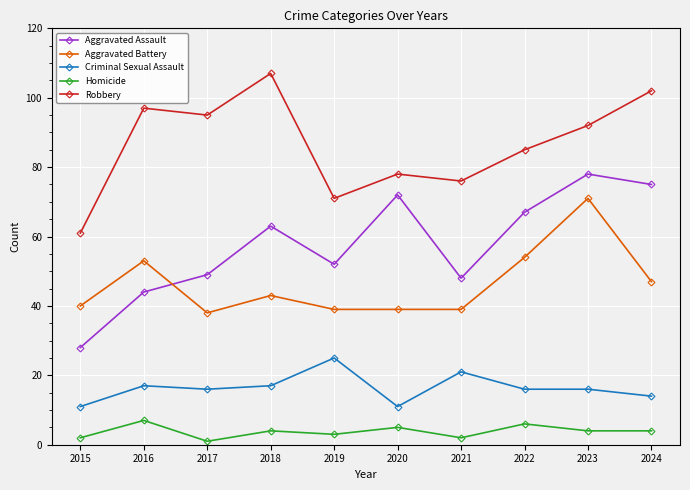

True or false: Aggravated Battery has a value of 61 at 2018.

False